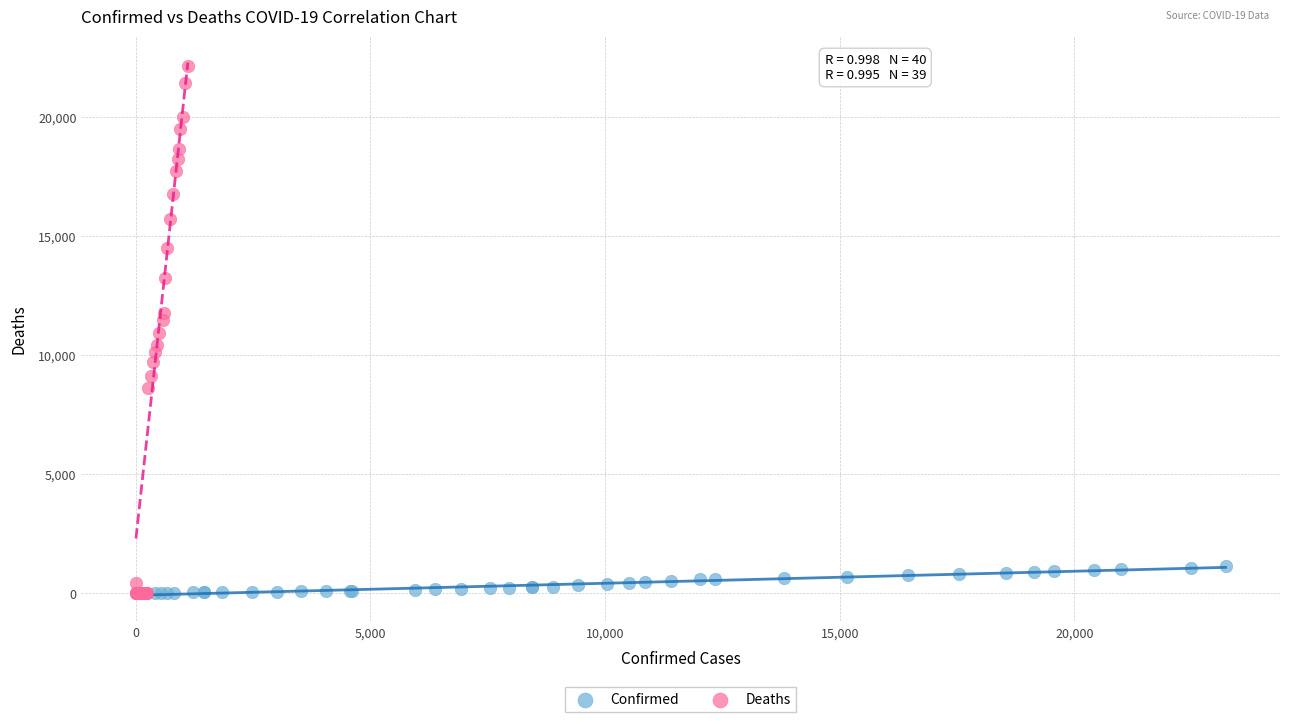

Which series has the largest Y range (max minus min)?

Deaths